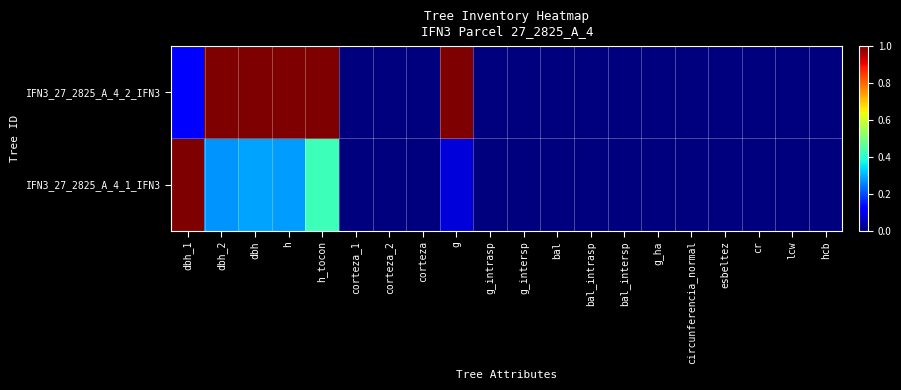

Between g_intersp and esbeltez, which is larger?

g_intersp